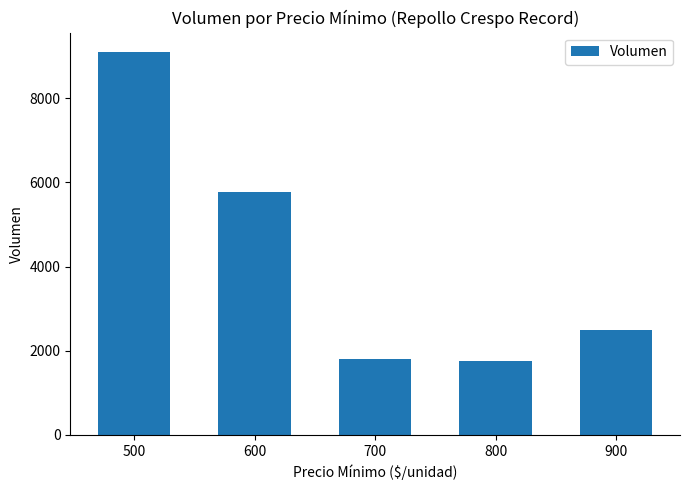

What is the smallest value displayed?

1750